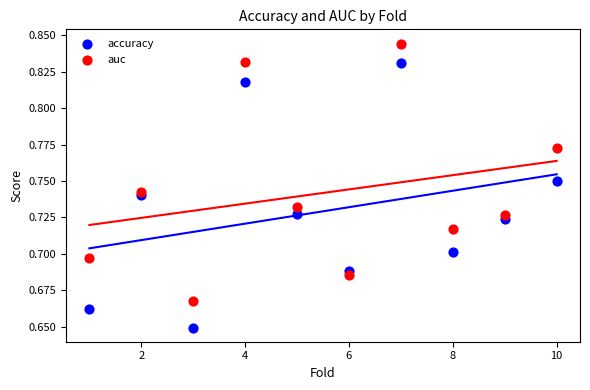

Which series reaches the maximum Y coordinate?

auc